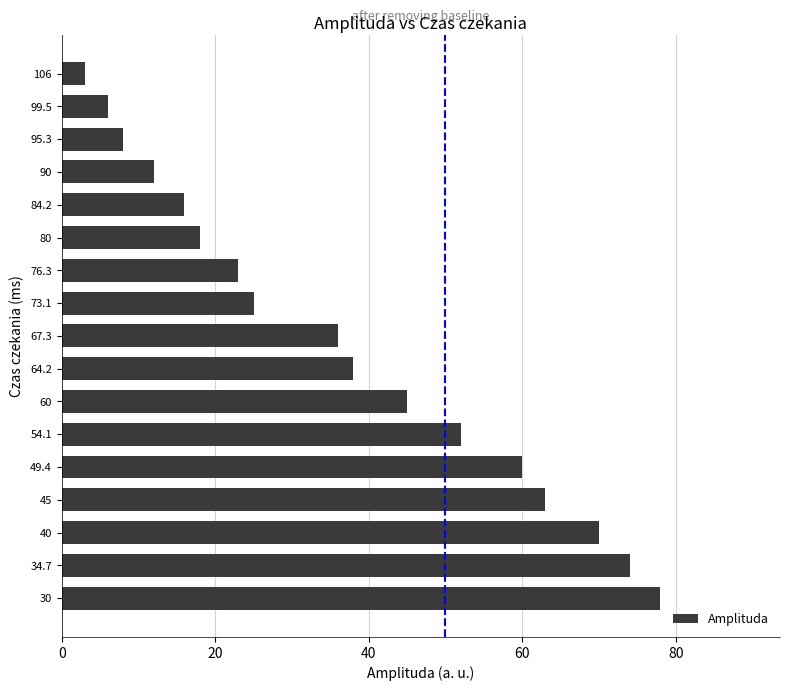

Reading top to bottom, list all the values displayed in this chart.

3	6	8	12	16	18	23	25	36	38	45	52	60	63	70	74	78